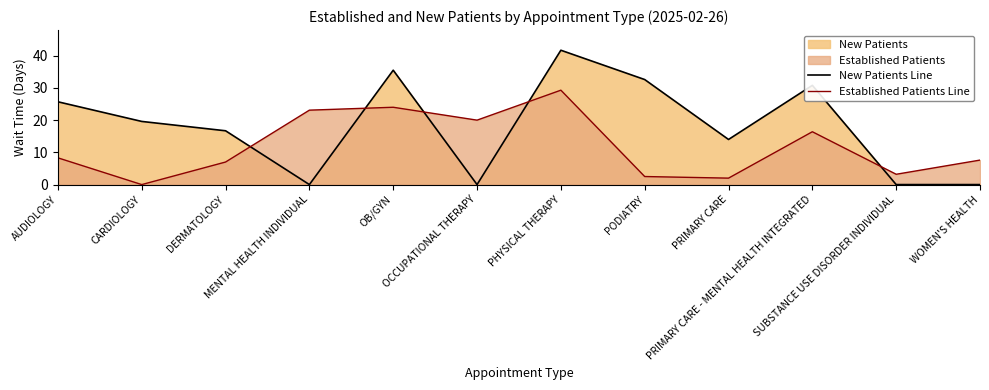

Which category has the lowest value across all series?

MENTAL HEALTH INDIVIDUAL